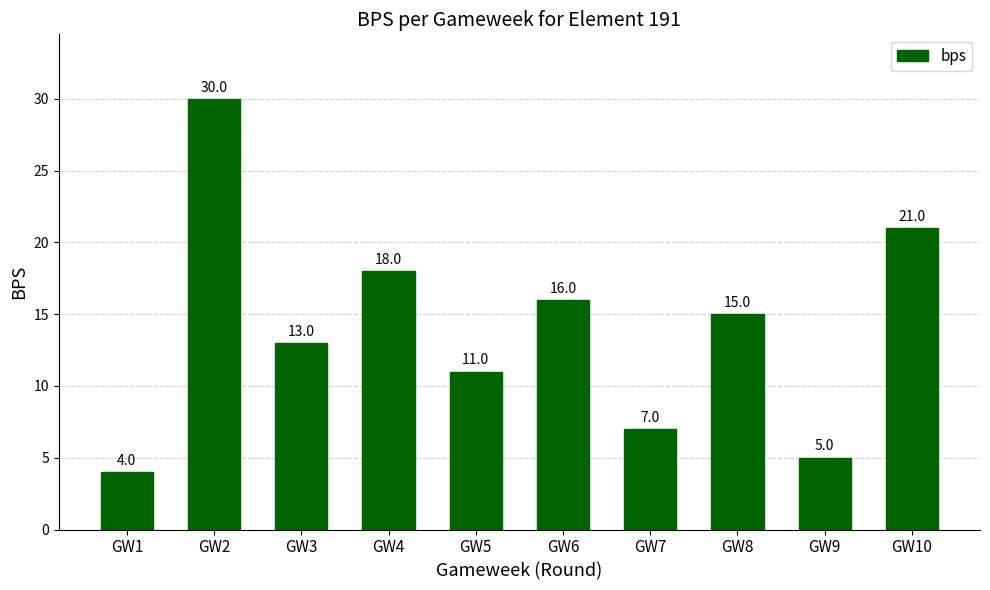

What is the greatest value displayed?

30